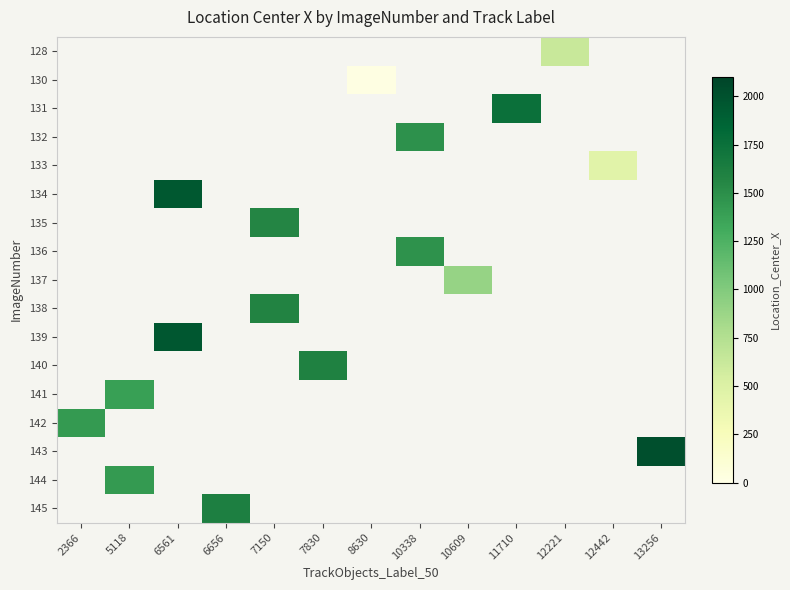

Is the value of 135 at 11710 greater than the value of 128 at 7150?

No